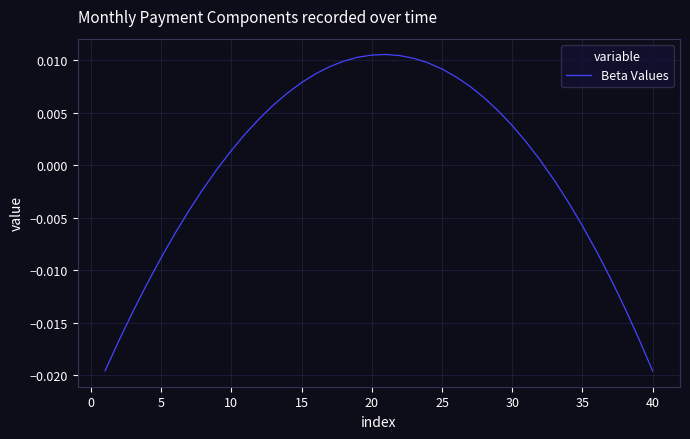

Where is the first local maximum?

20